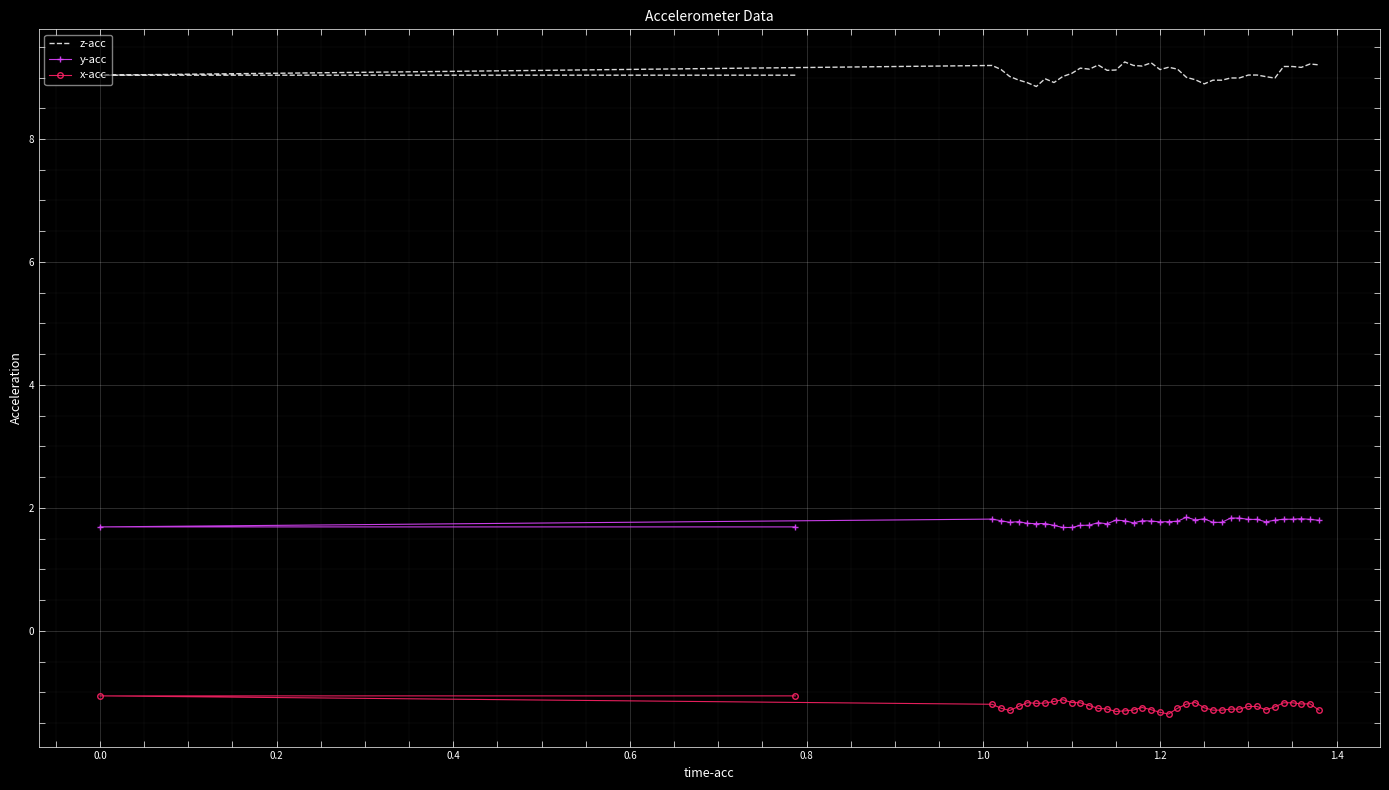

List the series in order of their peak value, lowest first.

x-acc, y-acc, z-acc